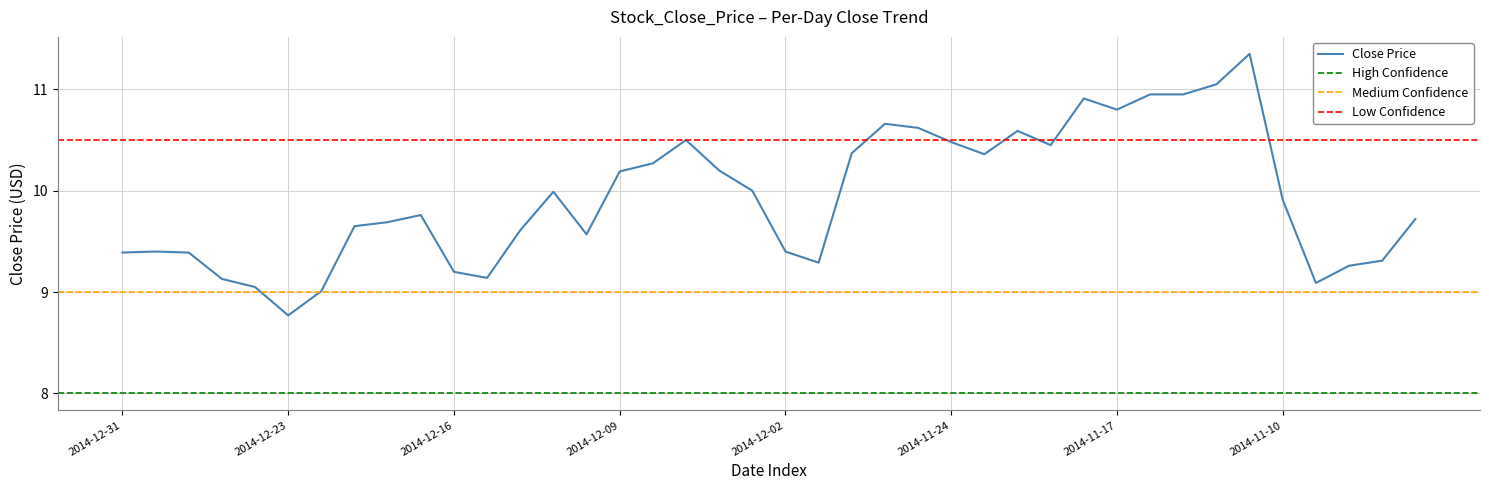

How many points are higher than both their immediate neighbors (excluding endpoints)?

8